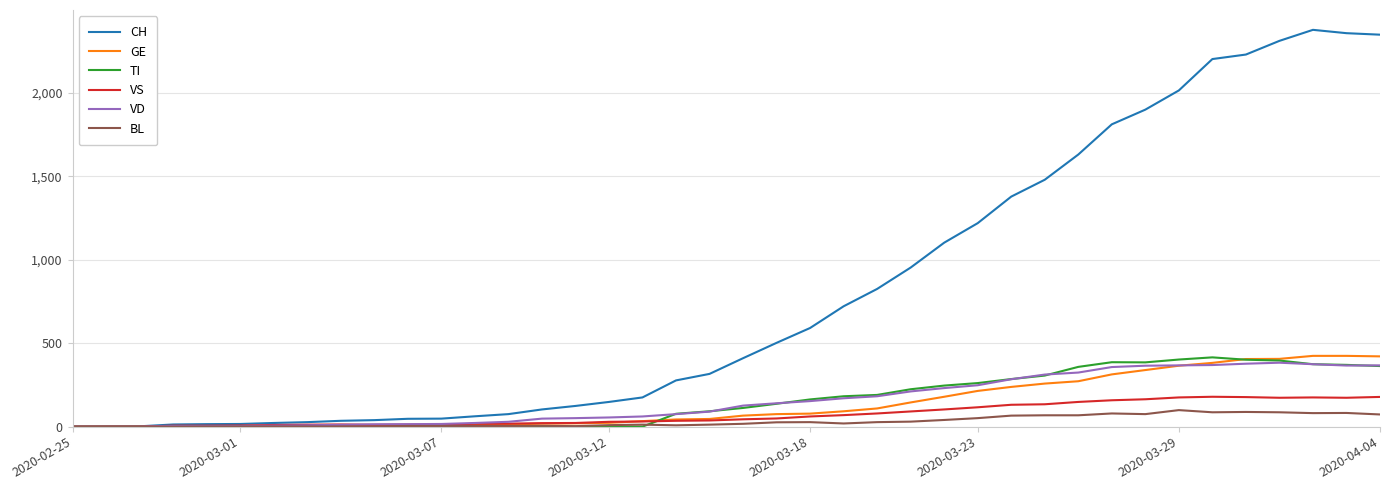

Which series has the widest spread of values?

CH